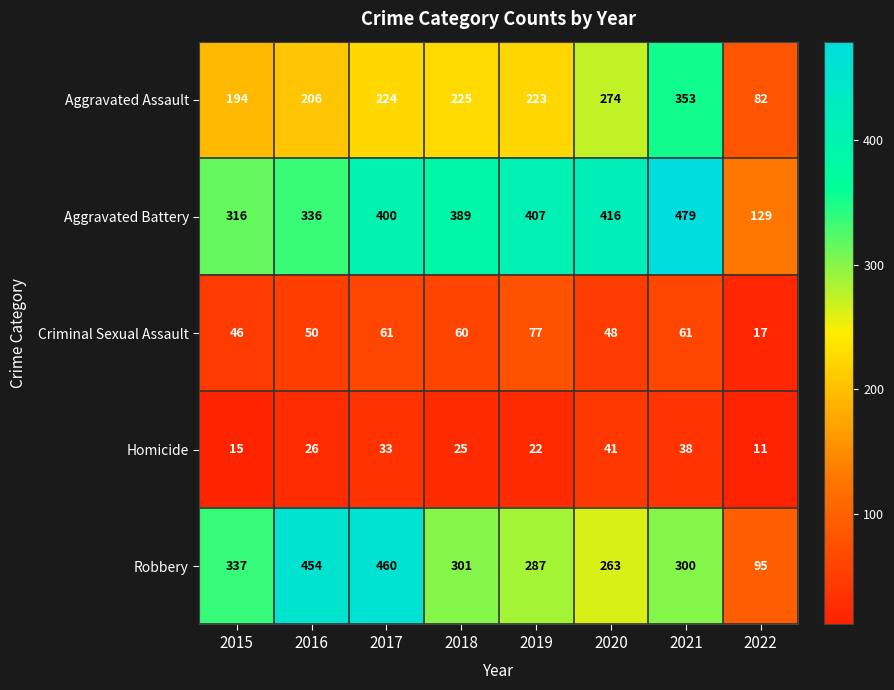

Which series has the widest spread of values?

Robbery